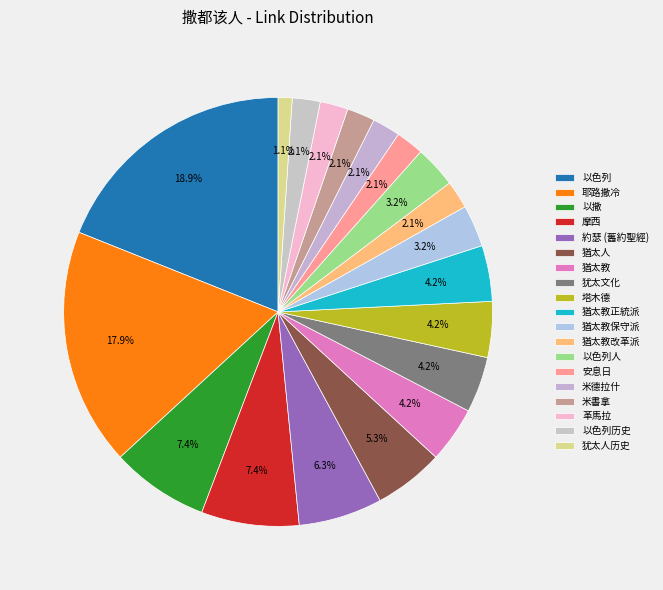

The 猶太教 slice represents 19% of the pie. True or false?

False